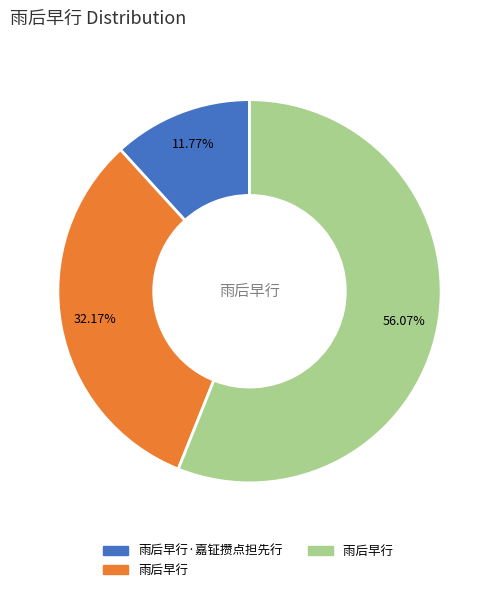

Count the number of slices in the pie.

3